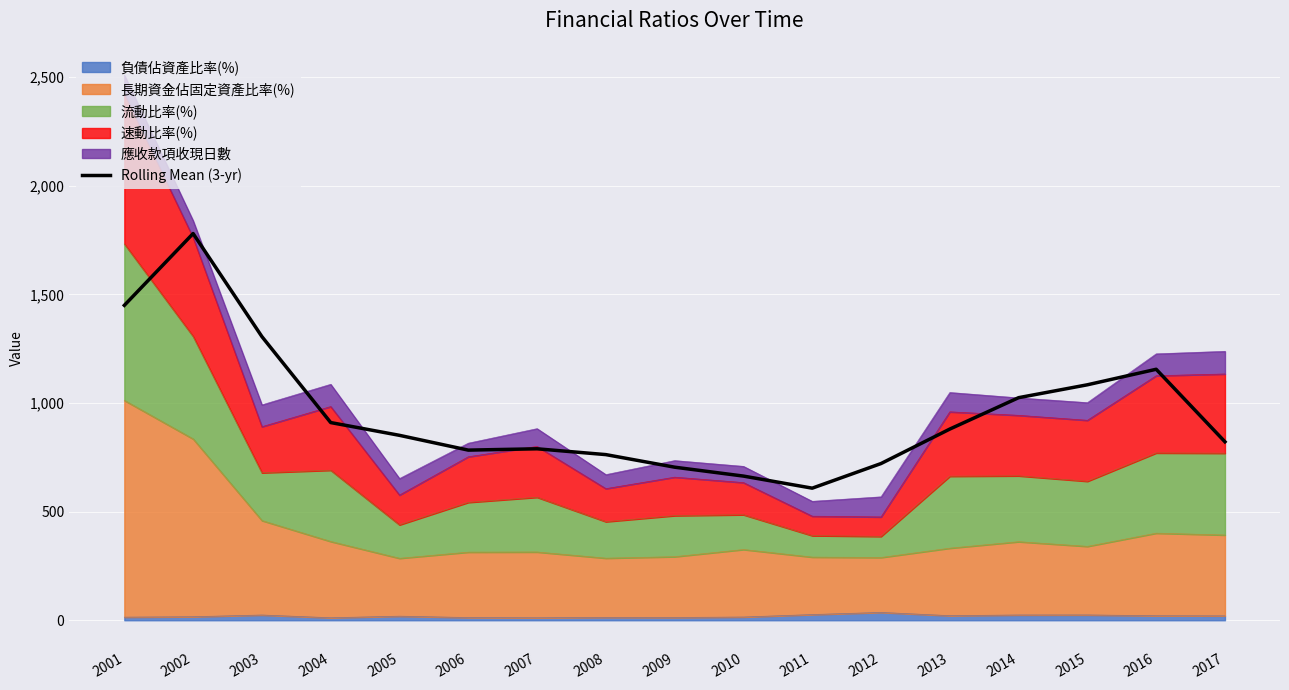

Reading left to right, transcribe all the data shown in this chart.

1449.5	1780.0	1305.6	909.9	851.1	783.1	789.1	762.4	704.5	663.6	608.0	721.3	880.0	1024.5	1083.8	1155.2	821.4